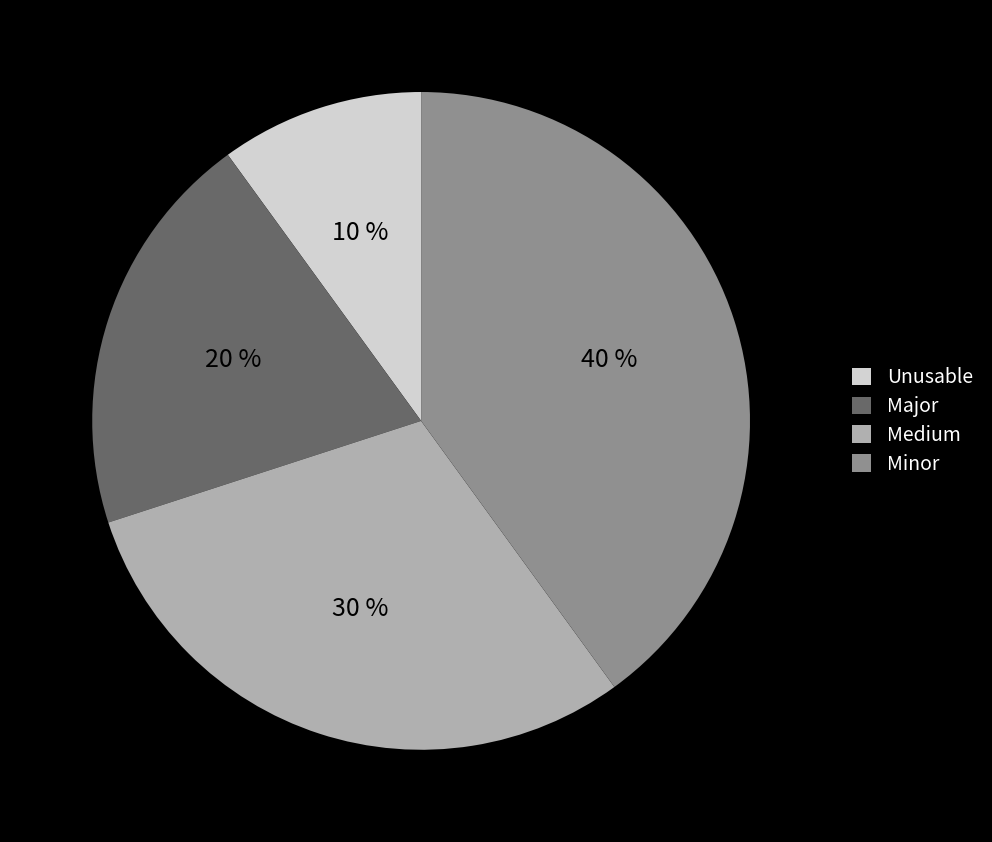

The Unusable slice represents 10% of the pie. True or false?

True